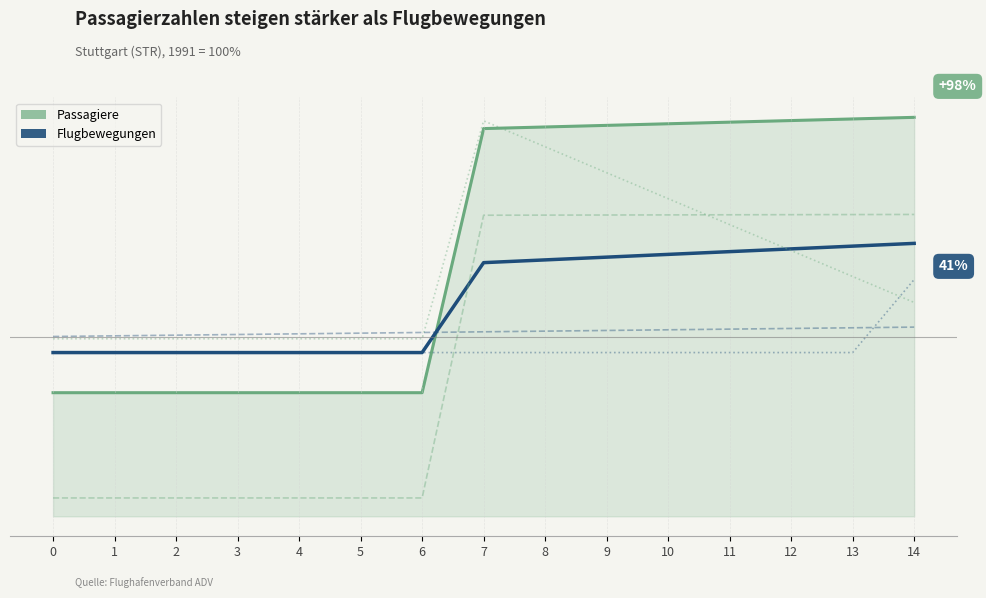

True or false: col_4 (Flugbew. aux2) and col_6 (Passagiere aux2) cross at least once.

True